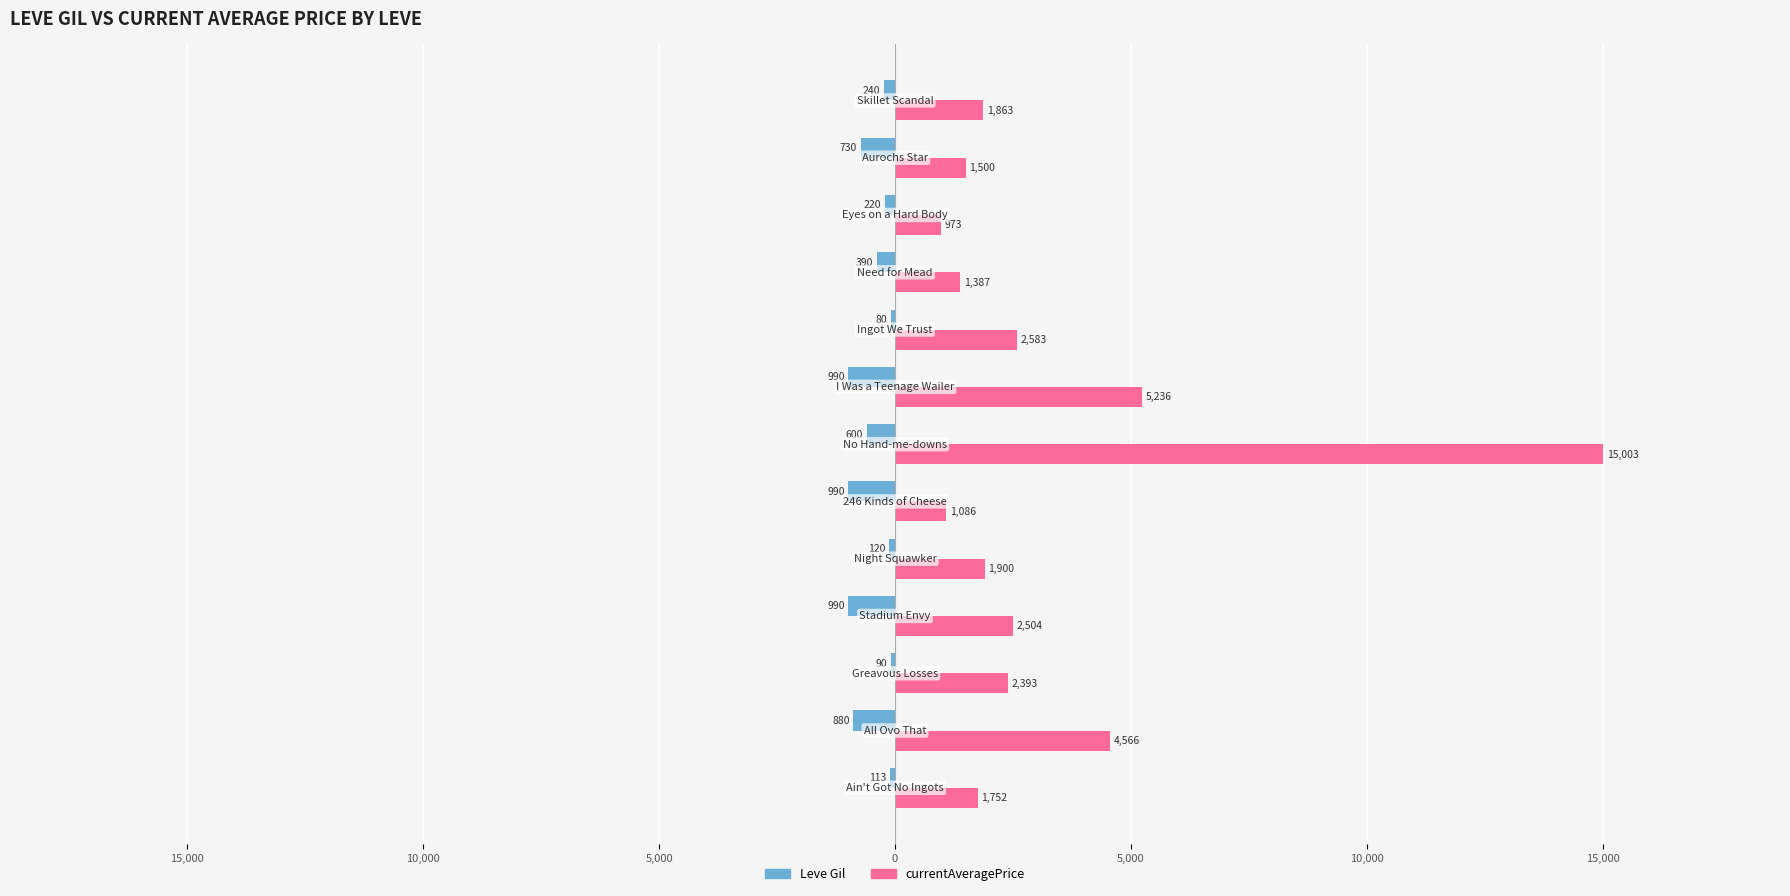

What are all the series names shown in the legend?

Leve Gil, currentAveragePrice